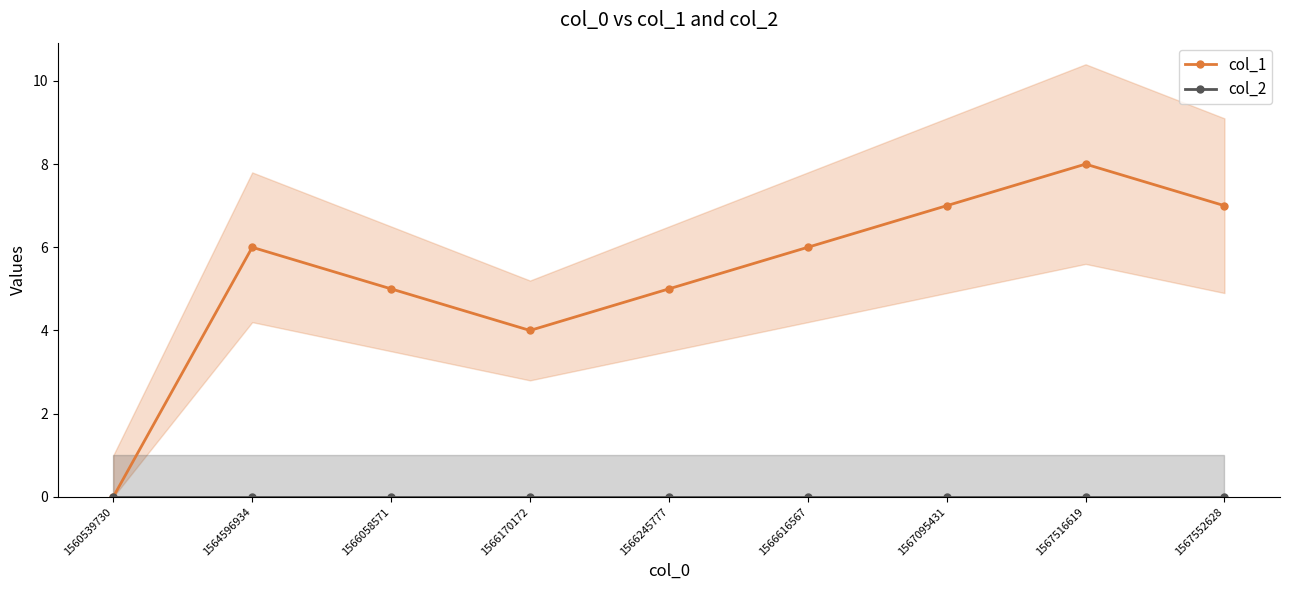

How many values in col_1 are above zero?

8